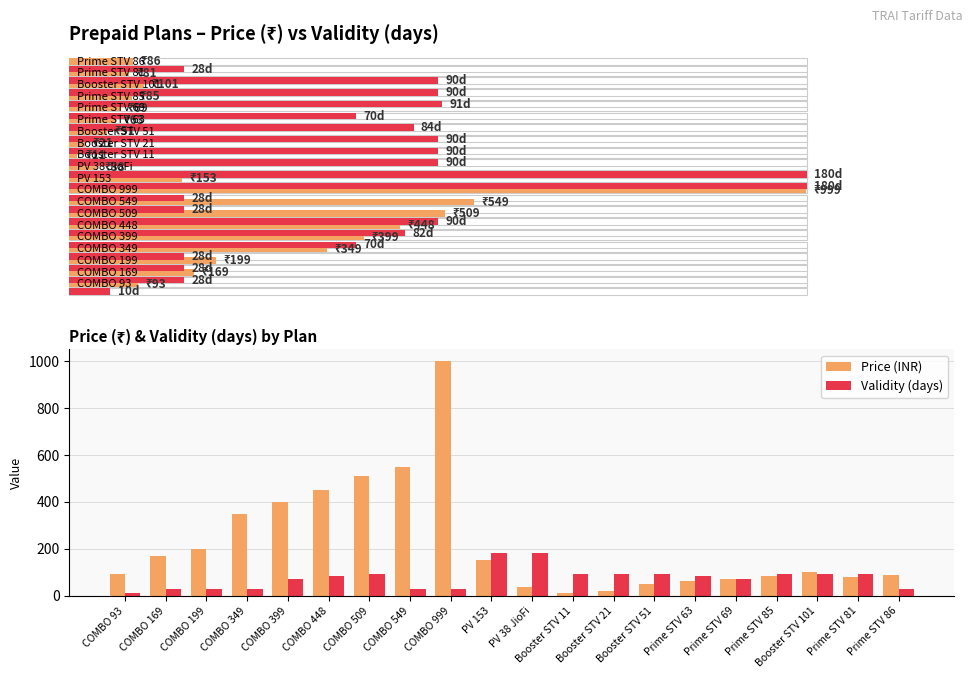

Which series changed the most between COMBO 169 and Prime STV 69?

Price (INR)